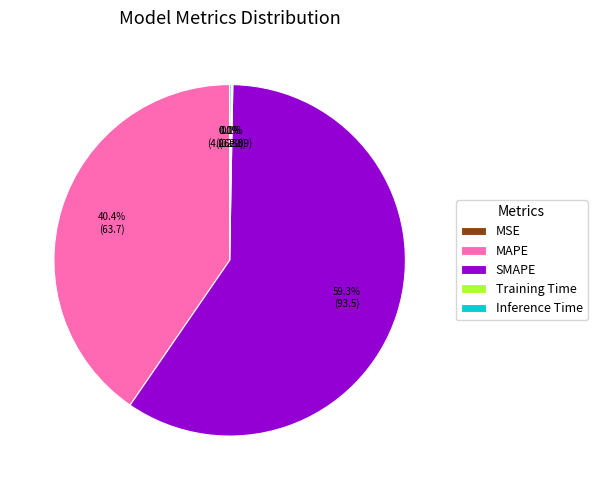

What is the majority slice?

SMAPE